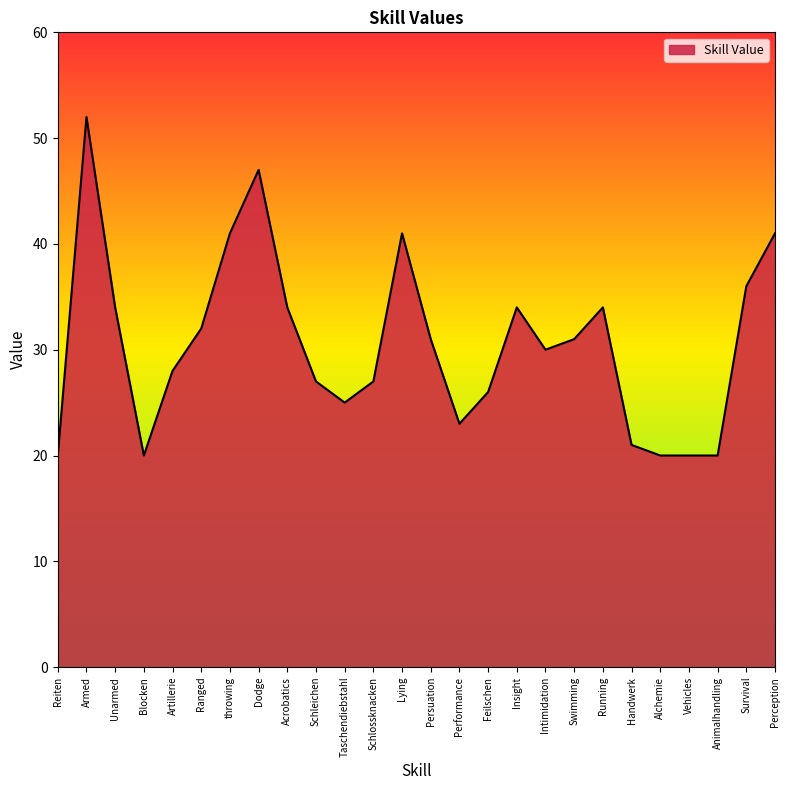

How many lines are shown in the chart?

1